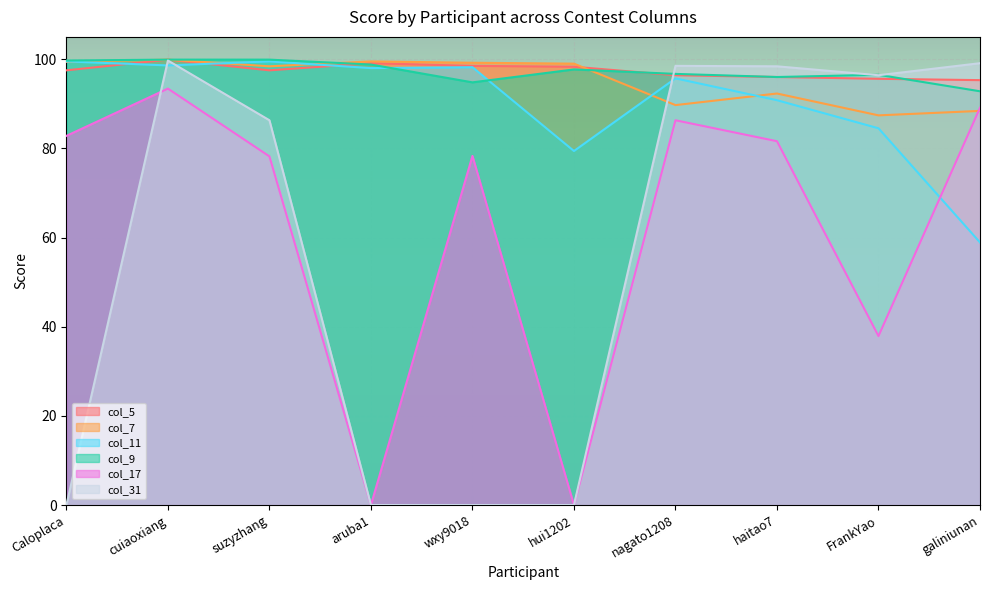

How many intersections are there between col_5 and col_7?

1